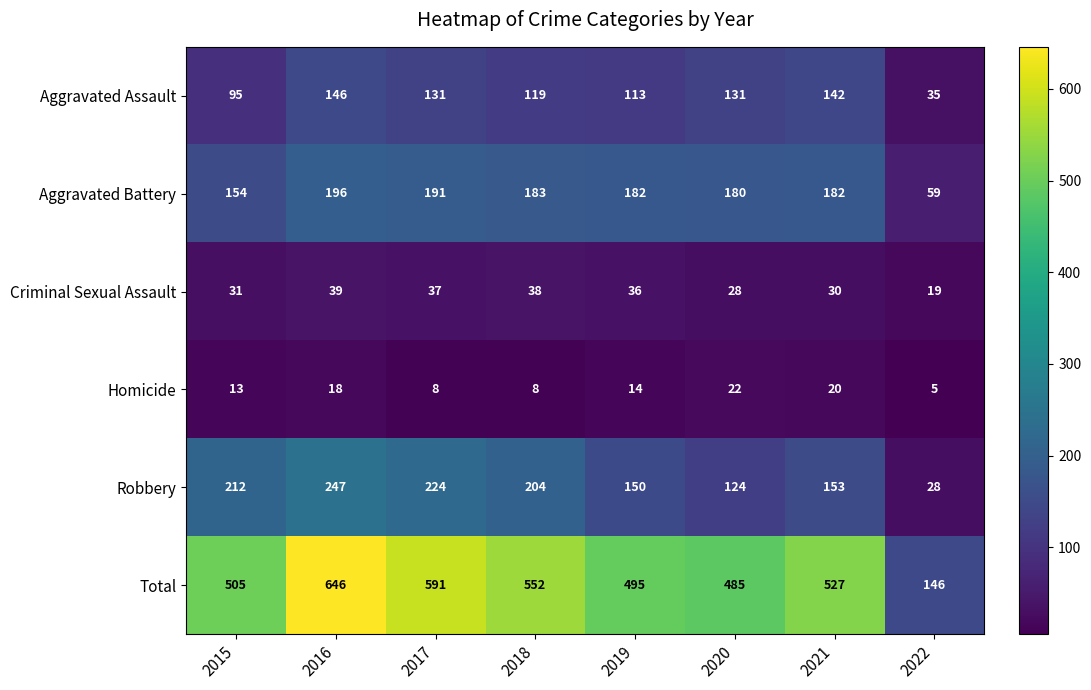

Read the Aggravated Battery value at 2019.

182